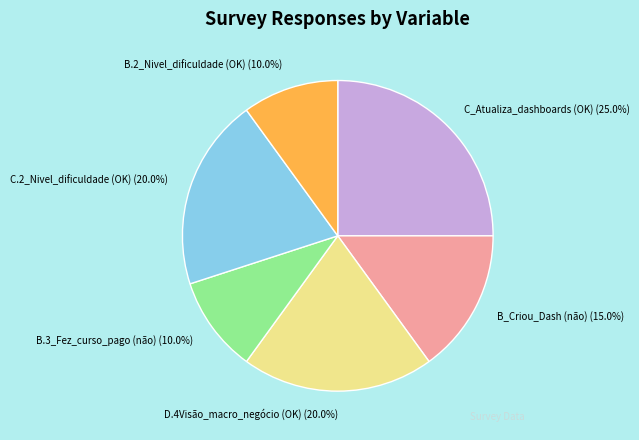

To the nearest percent, what percentage of the pie is C_Atualiza_dashboards (OK)?

25%